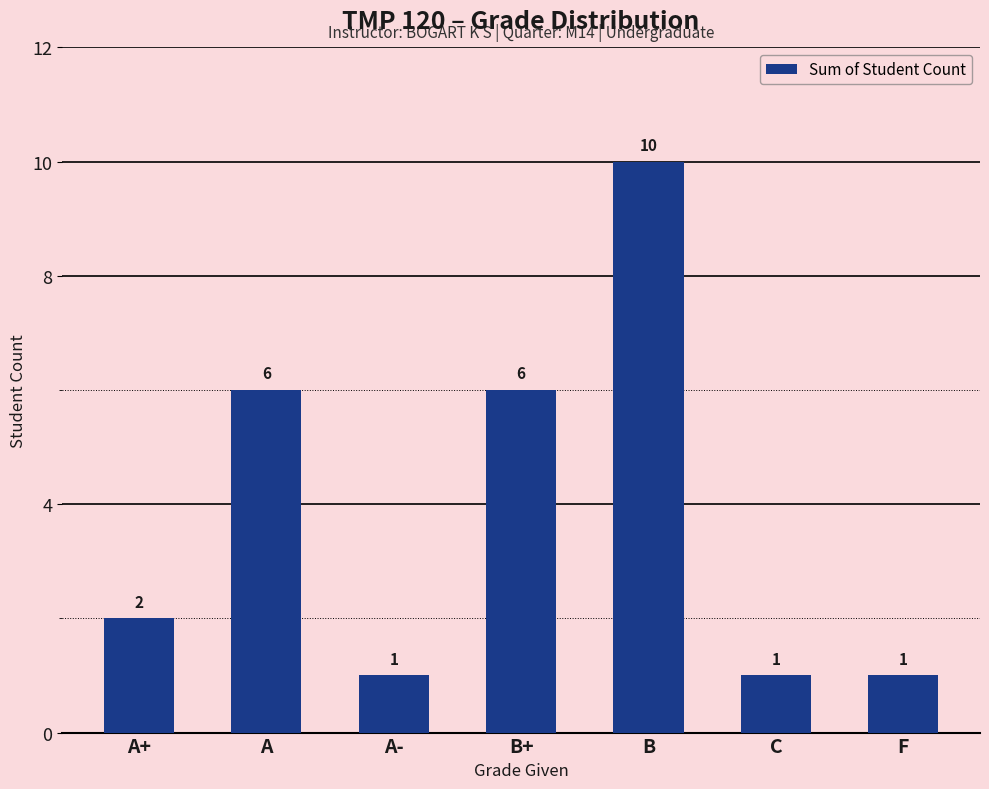

What is the average value?

4